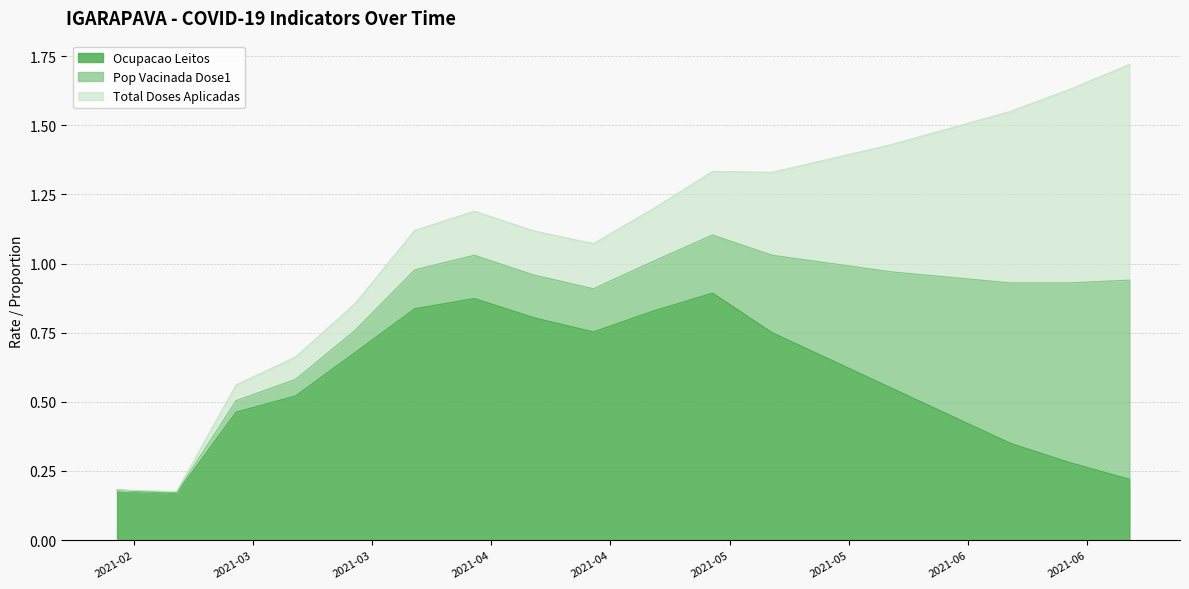

How many interior local valleys does the Total Doses Aplicadas series have?

1